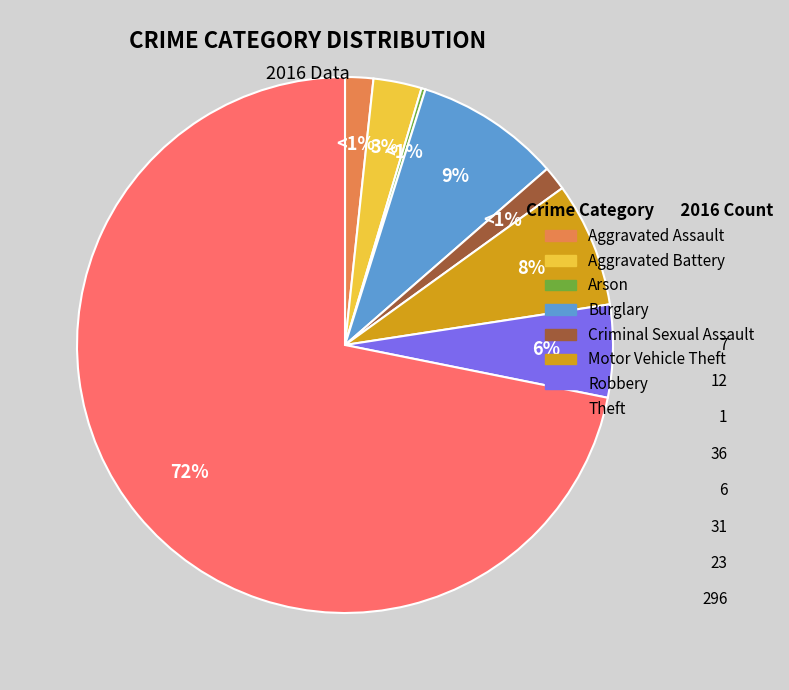

True or false: Motor Vehicle Theft accounts for 1% of the total.

False